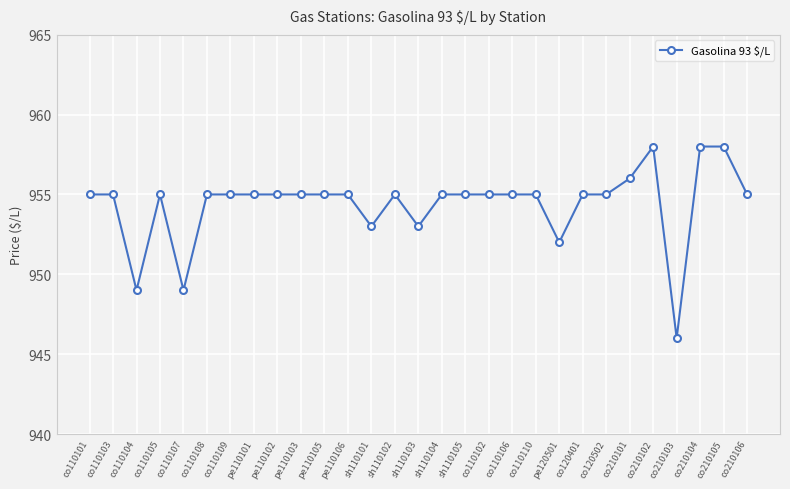

Reading left to right, what are all the values shown in this chart?

co110101=955	co110103=955	co110104=949	co110105=955	co110107=949	co110108=955	co110109=955	pe110101=955	pe110102=955	pe110103=955	pe110105=955	pe110106=955	sh110101=953	sh110102=955	sh110103=953	sh110104=955	sh110105=955	co110102=955	co110106=955	co110110=955	pe120501=952	co120401=955	co120502=955	co210101=956	co210102=958	co210103=946	co210104=958	co210105=958	co210106=955